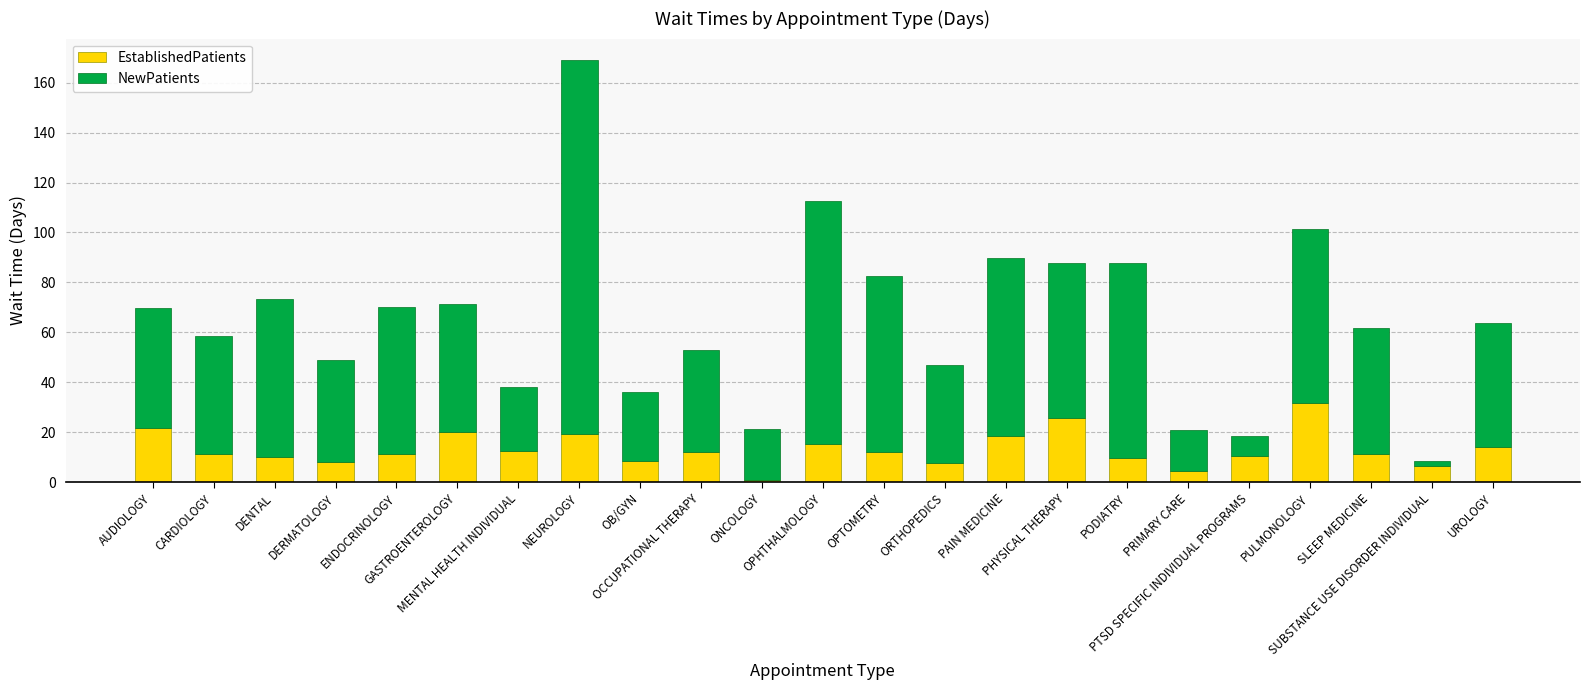

What is the average value of the EstablishedPatients series?

13.1